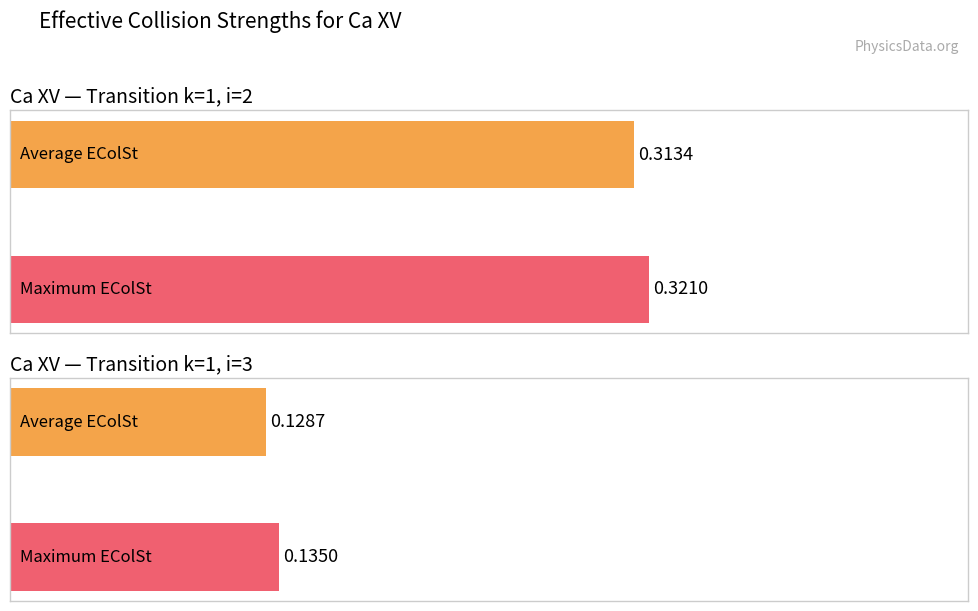

At which label is Average utilization closest to 0?

i=3,np=1